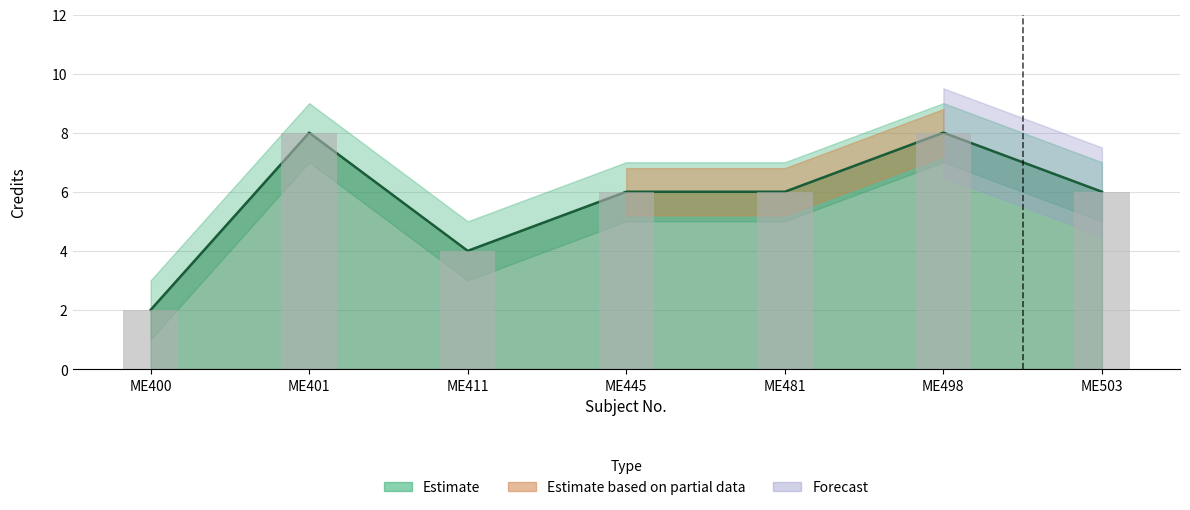

What is the greatest value displayed?

8